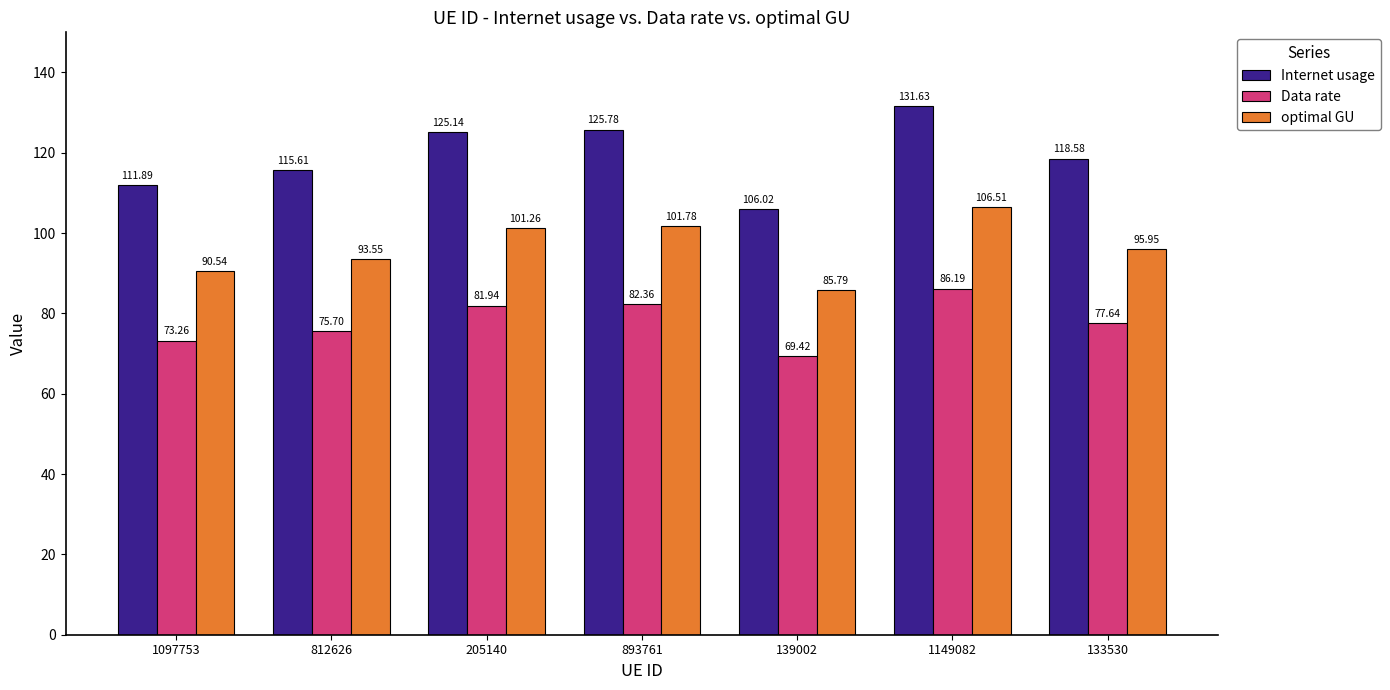

What is the total value across all series at 205140?

308.3